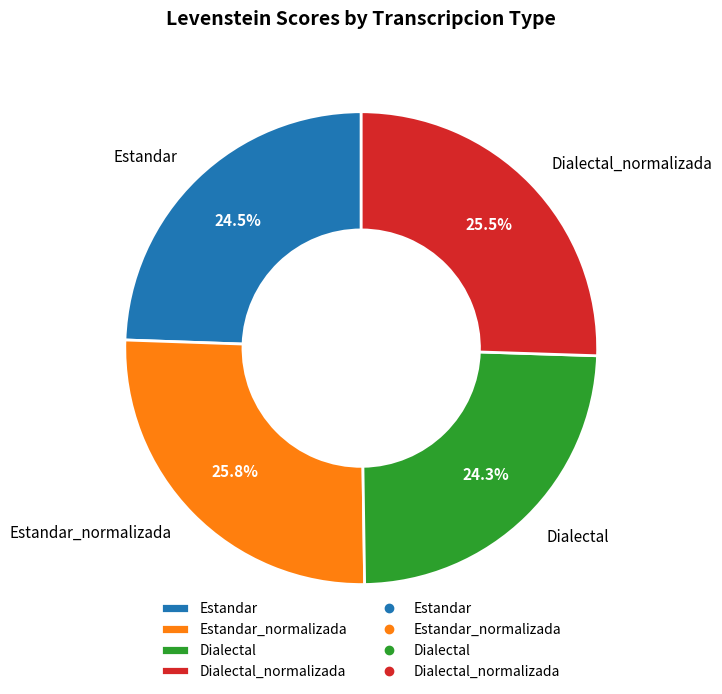

What is the ratio of the value at Estandar_normalizada to the value at Dialectal?

1.1